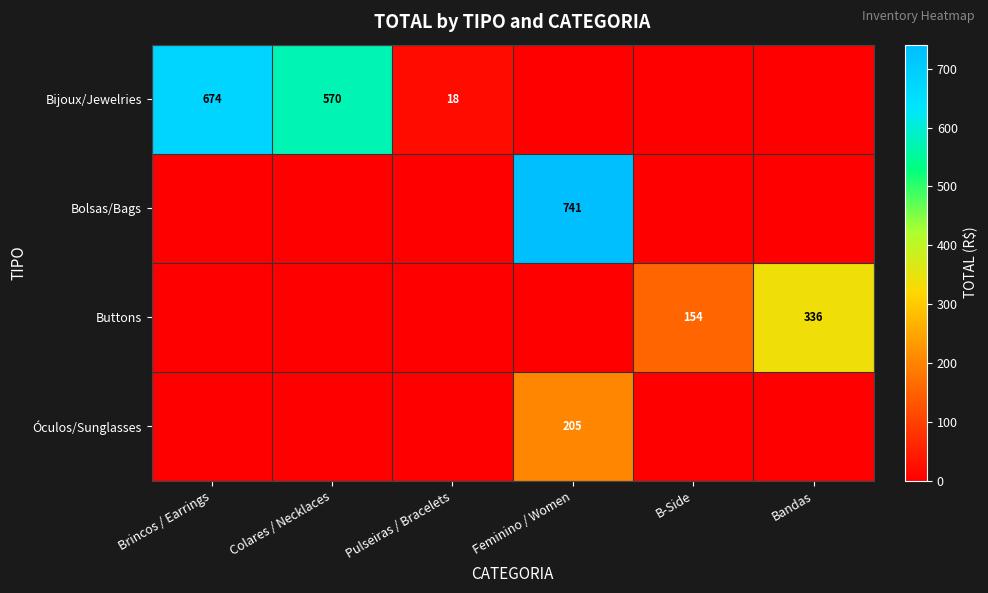

The value of Bijoux/Jewelries at Colares / Necklaces is 960. True or false?

False